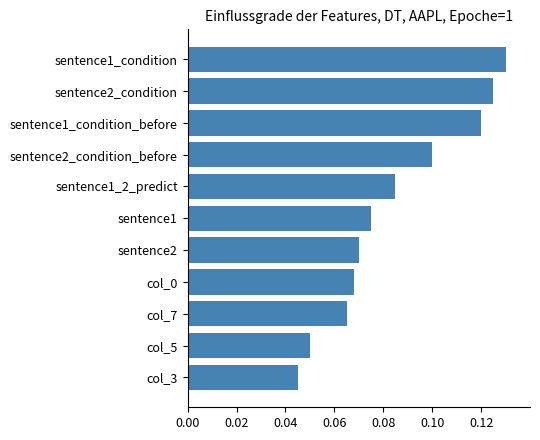

True or false: the data shows 0.1 at sentence2.

True